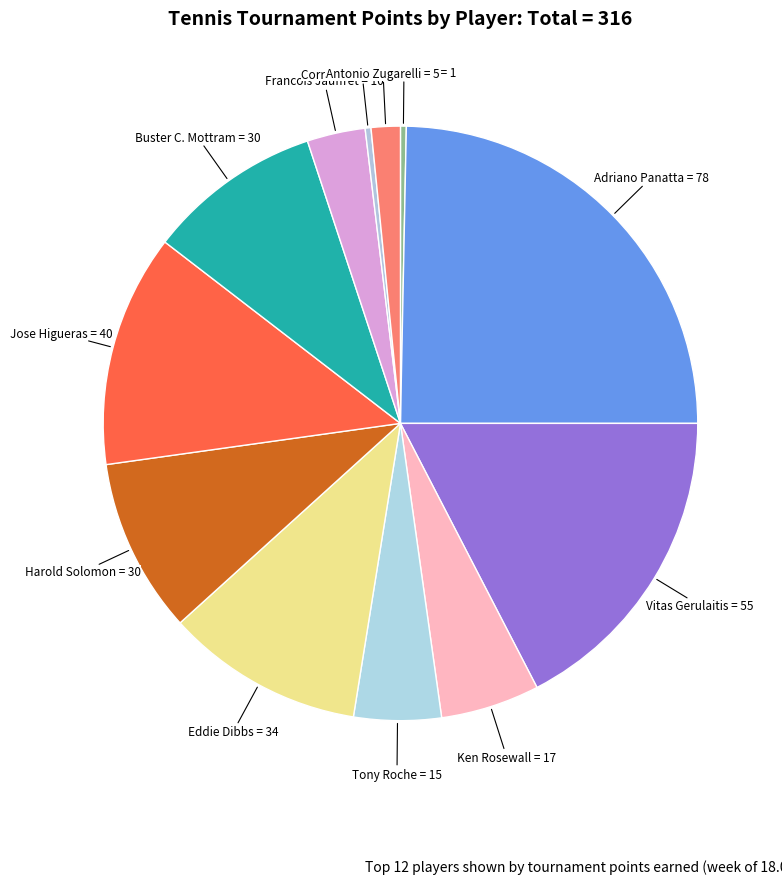

How many slices are in this pie chart?

12